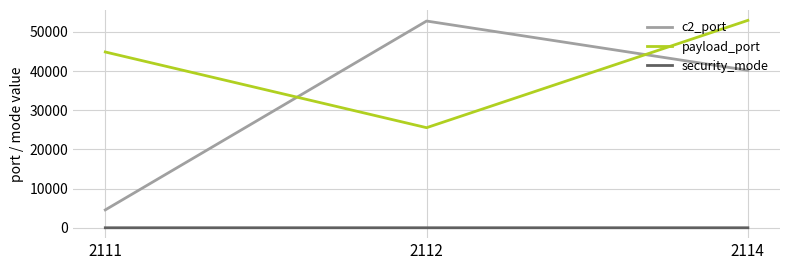

How many lines are shown in the chart?

3